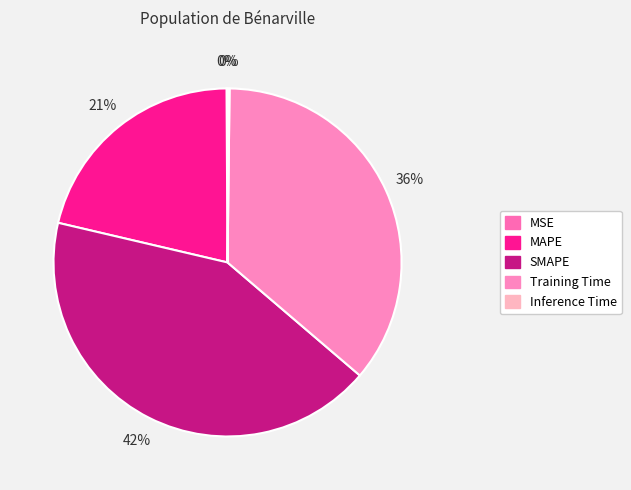

Which has a higher value, SMAPE or Inference Time?

SMAPE